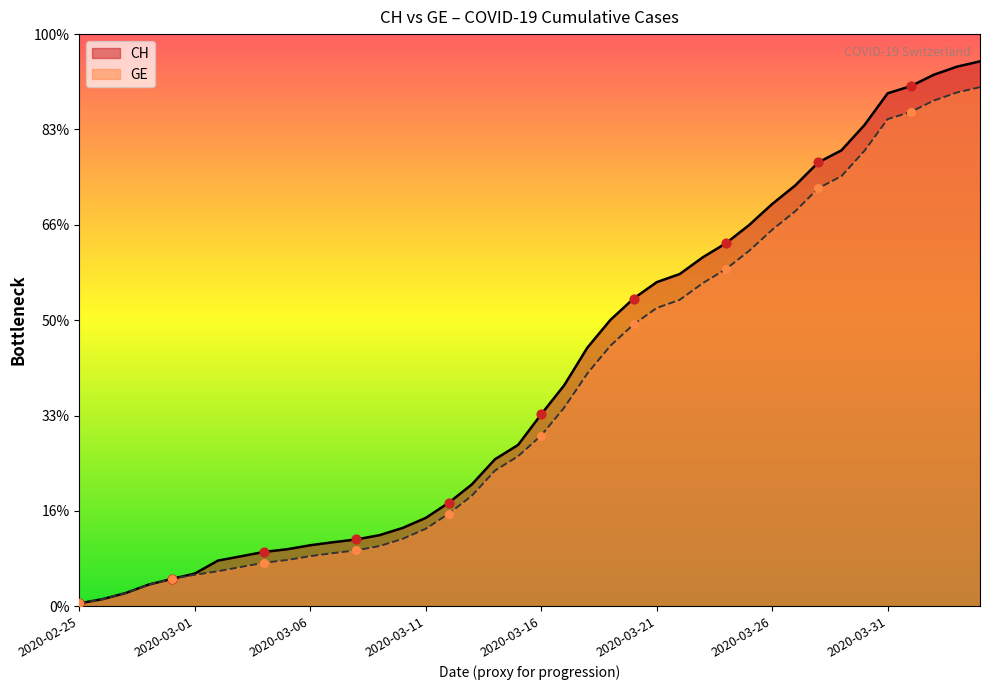

Which series contains the lowest Y value?

CH